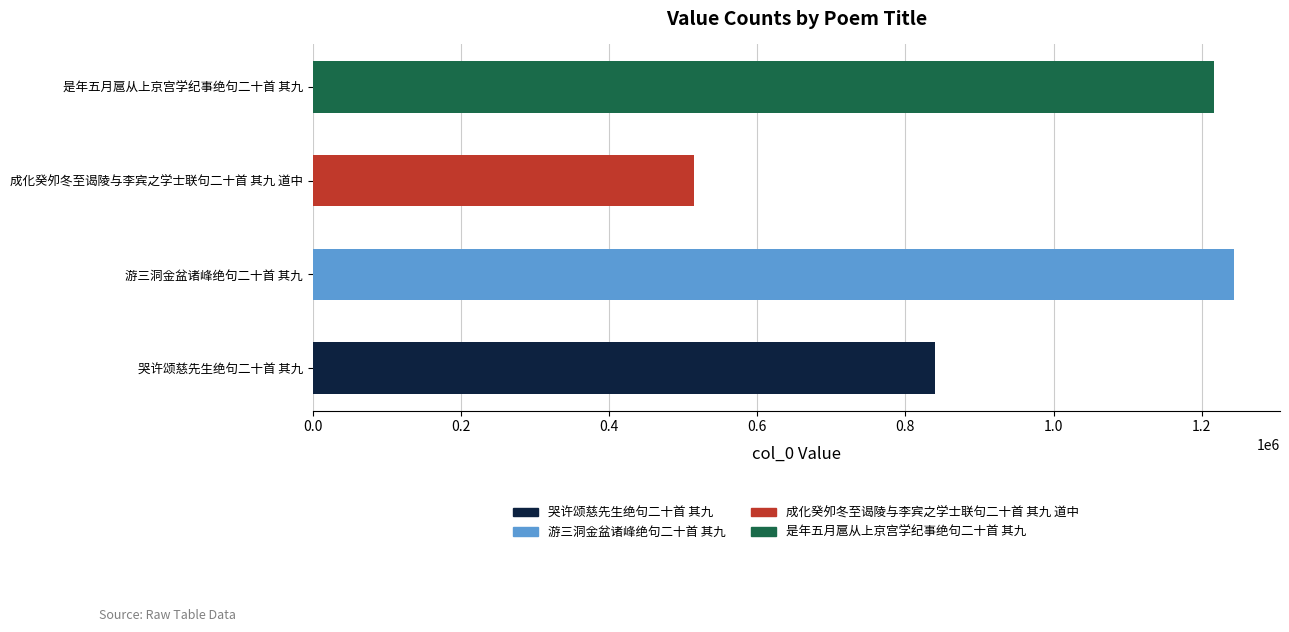

What is the minimum value shown in the chart?

514281